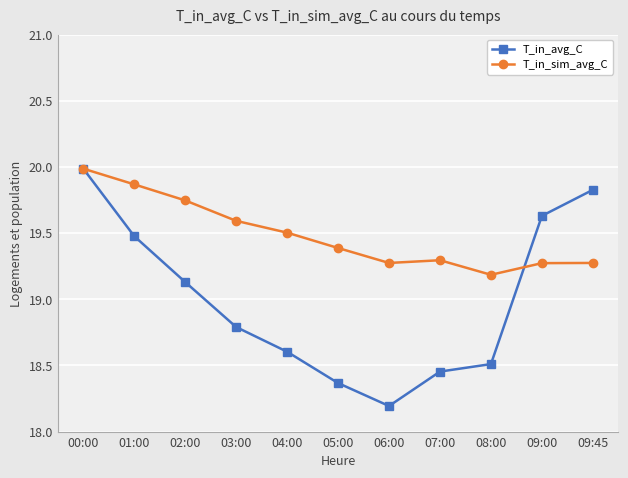

How many lines are shown in the chart?

2